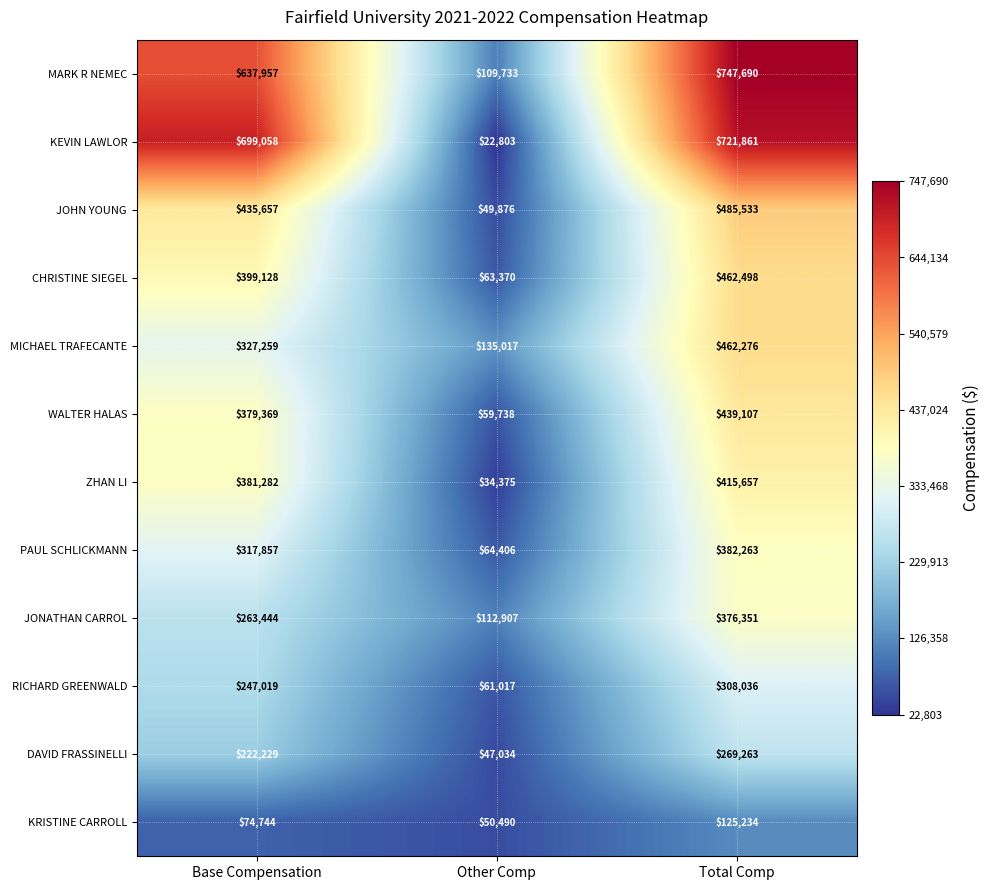

The ZHAN LI series shows 668190 at Base Compensation. True or false?

False